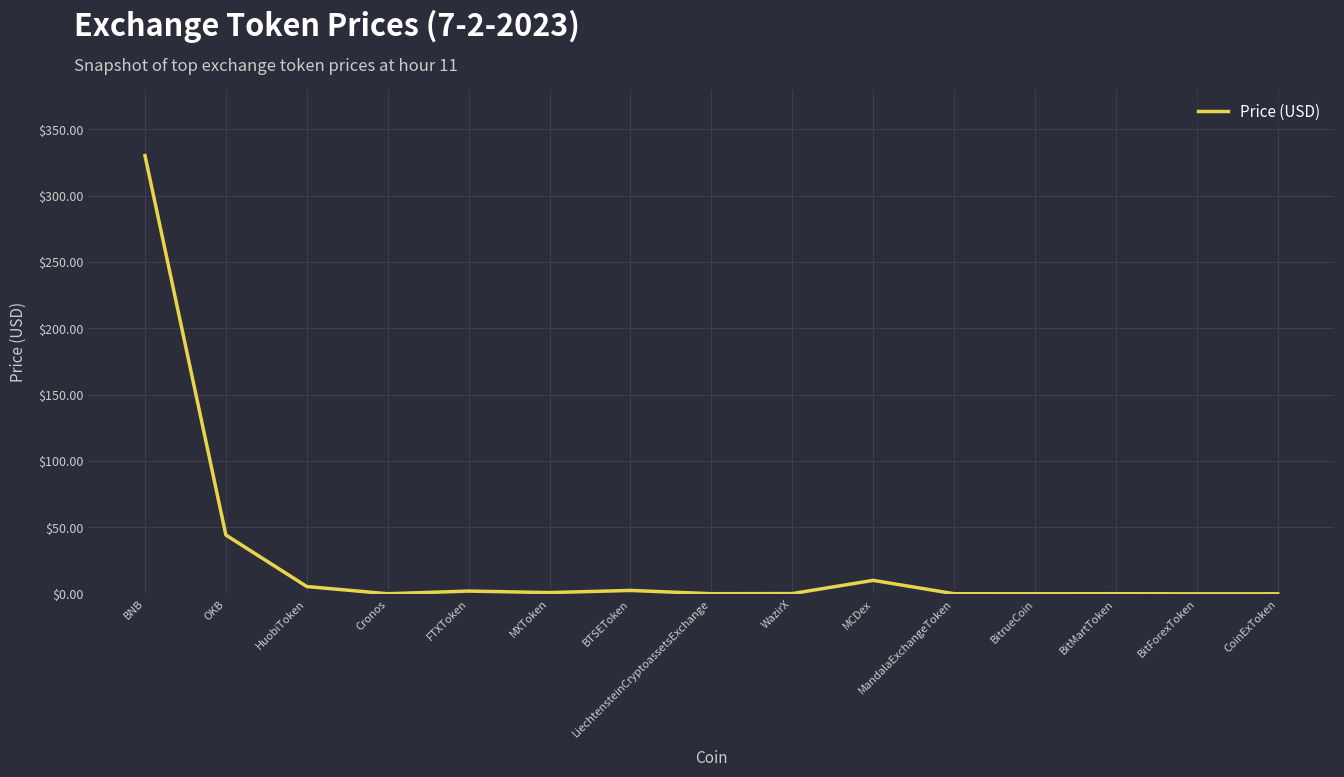

What is the difference between the maximum and minimum values?

330.3